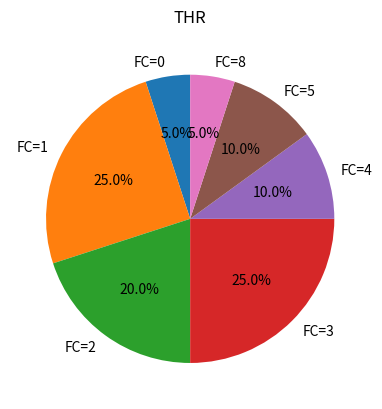

Does FC=3 account for over 50% of the chart?

No